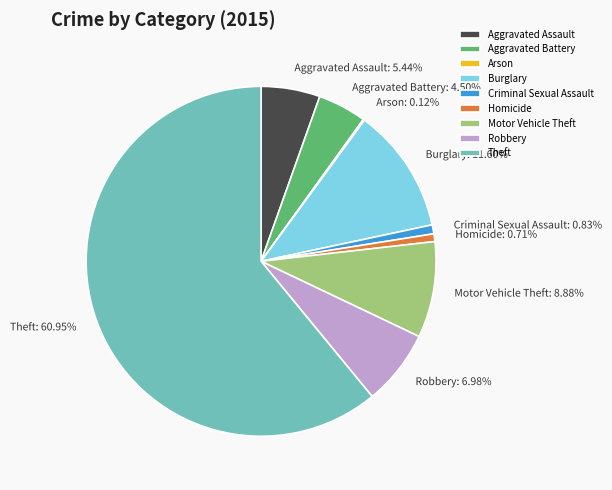

To the nearest percent, what is the combined percentage of Robbery and Burglary?

19%